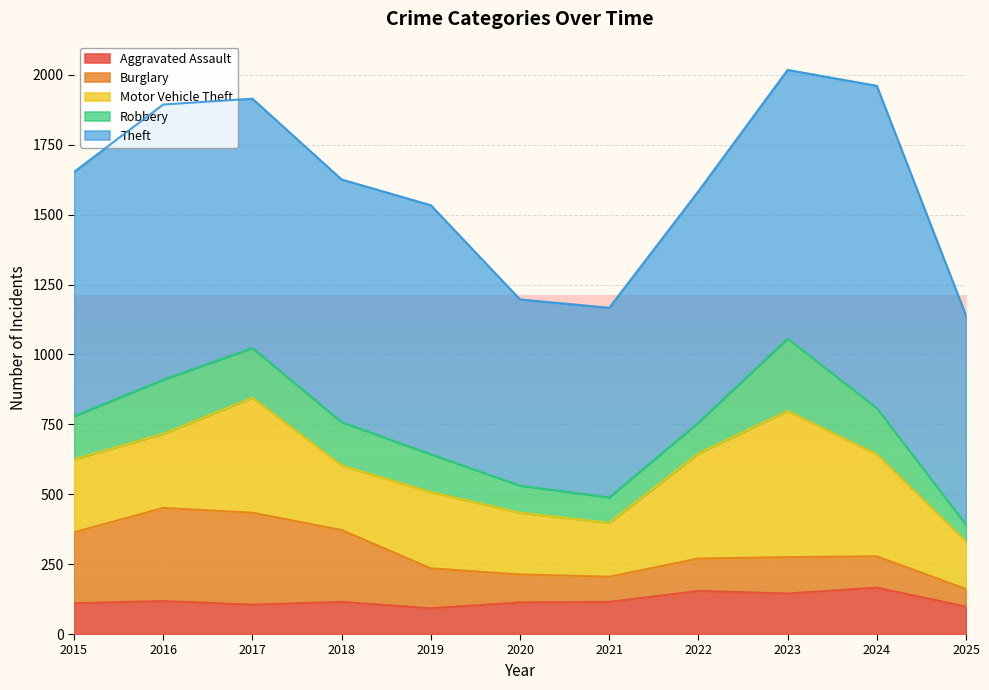

At which category does Aggravated Assault reach its first local peak?

2016